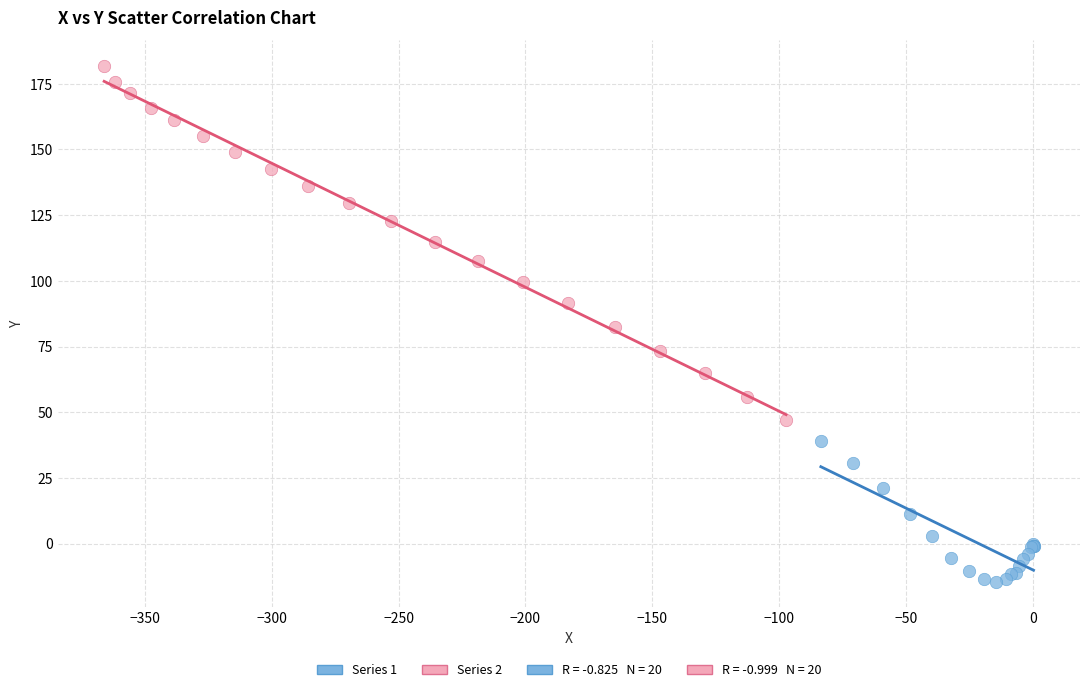

Which series contains the lowest Y value?

Series 1